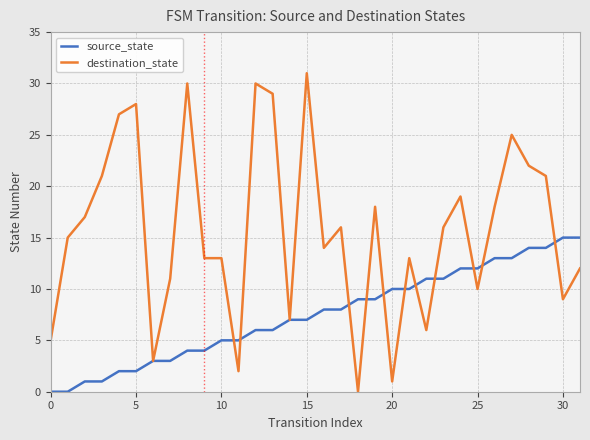

Rank the series by their maximum value, from lowest to highest.

source_state, destination_state